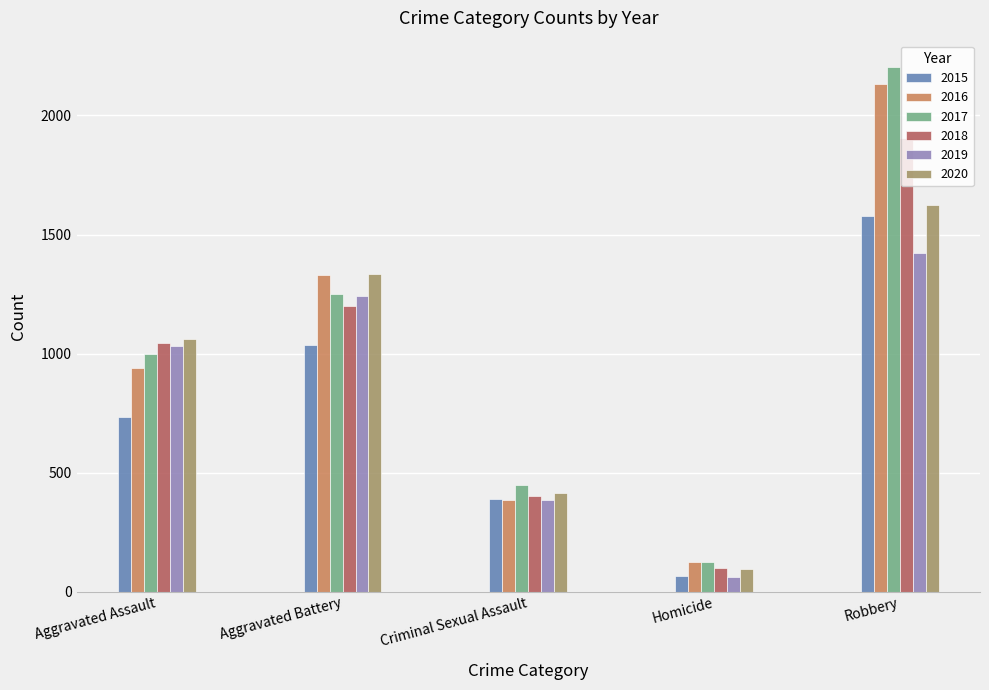

The value of 2020 at Criminal Sexual Assault is 415. True or false?

True